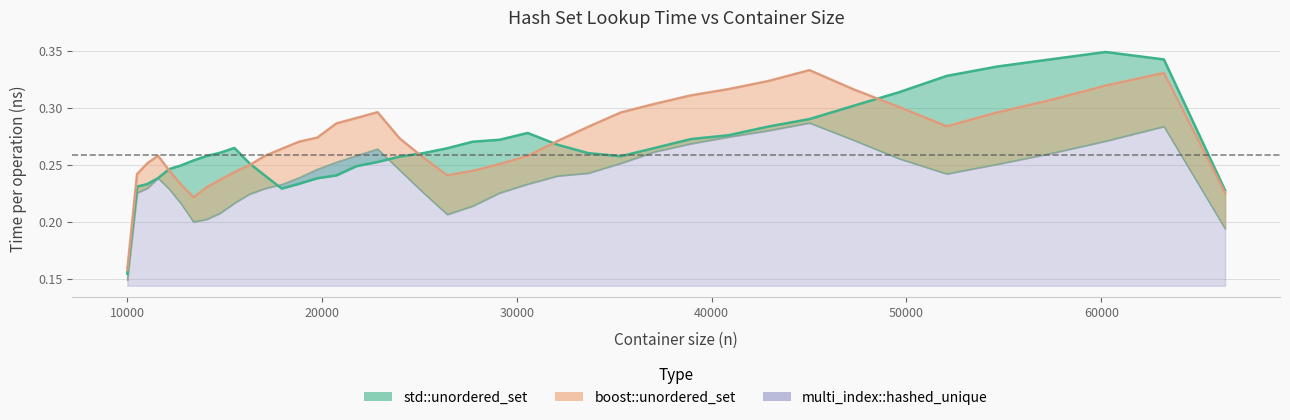

What is the value of the boost::unordered_set point at the 1st from the left?

0.2